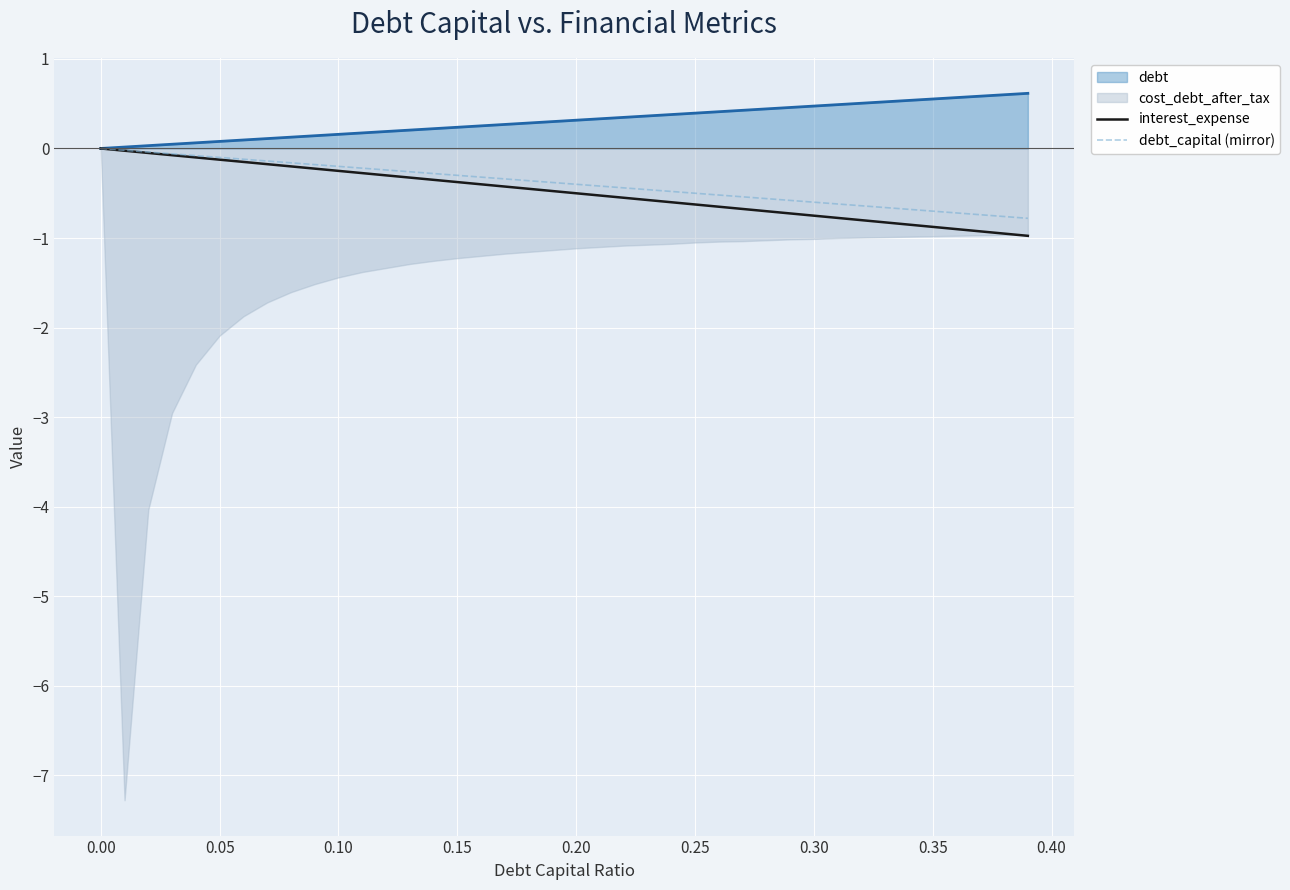

What is the minimum value for interest_expense?

-1.0